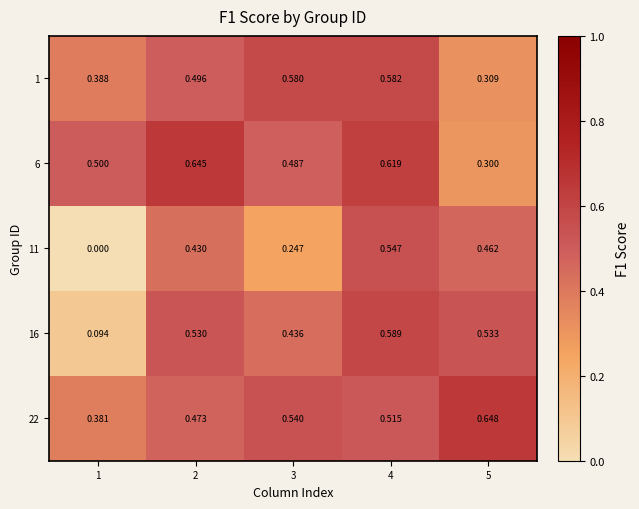

Which series has the largest total across all categories?

22